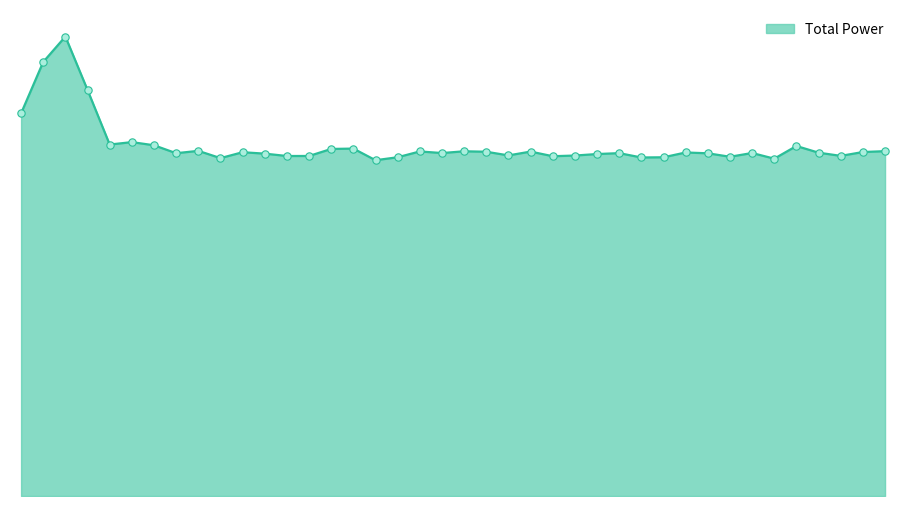

Is this an area chart (filled region under the line)?

Yes